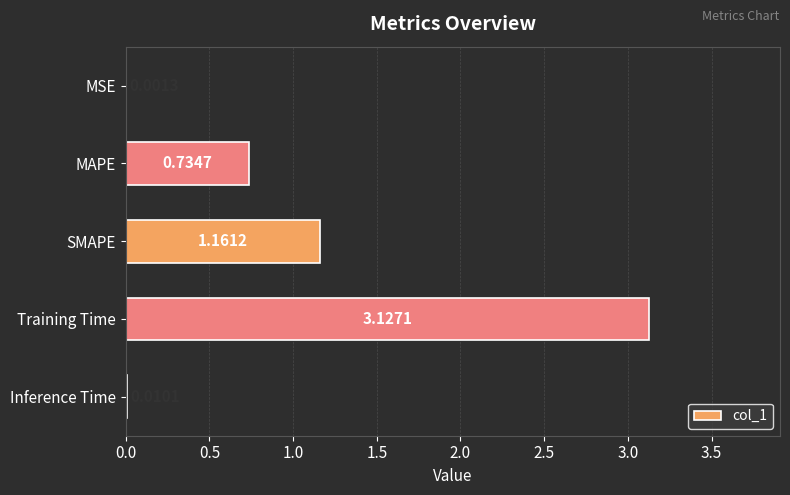

Where is the data nearest to the value 1?

SMAPE